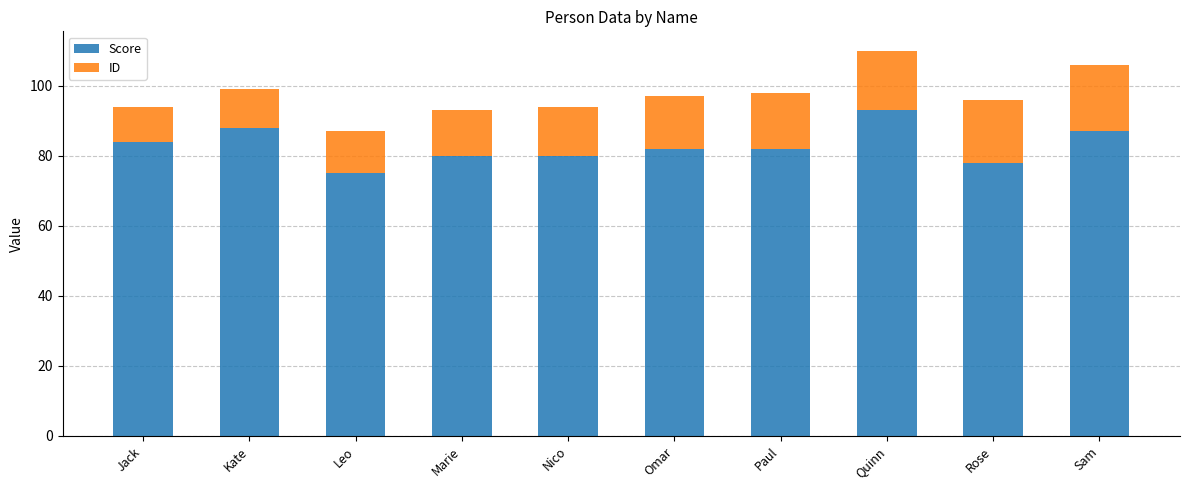

What value does the Score series have at Paul?

82